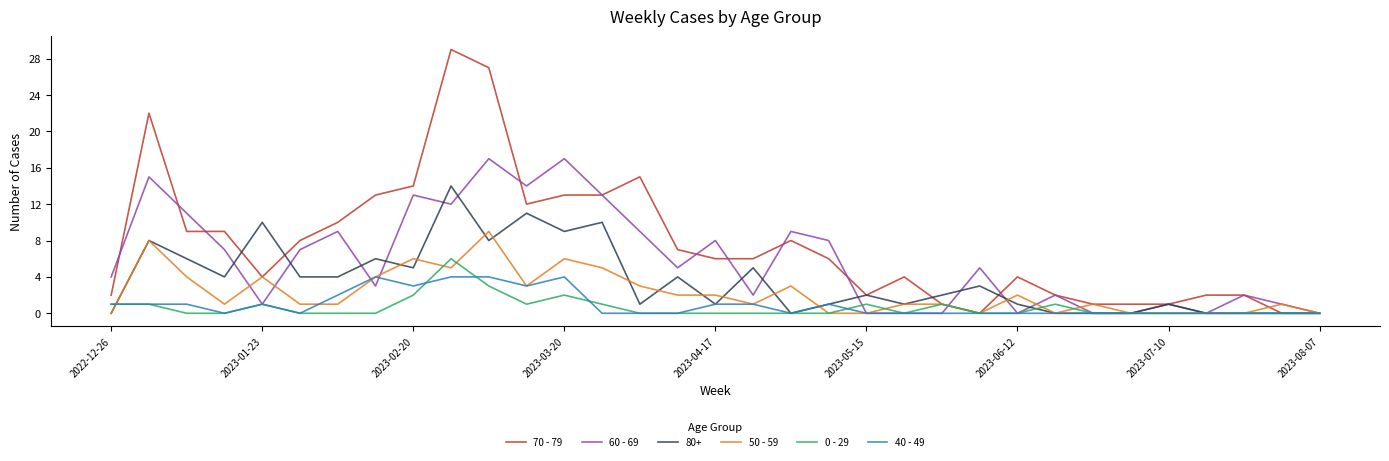

Which series has the largest total across all categories?

70 - 79